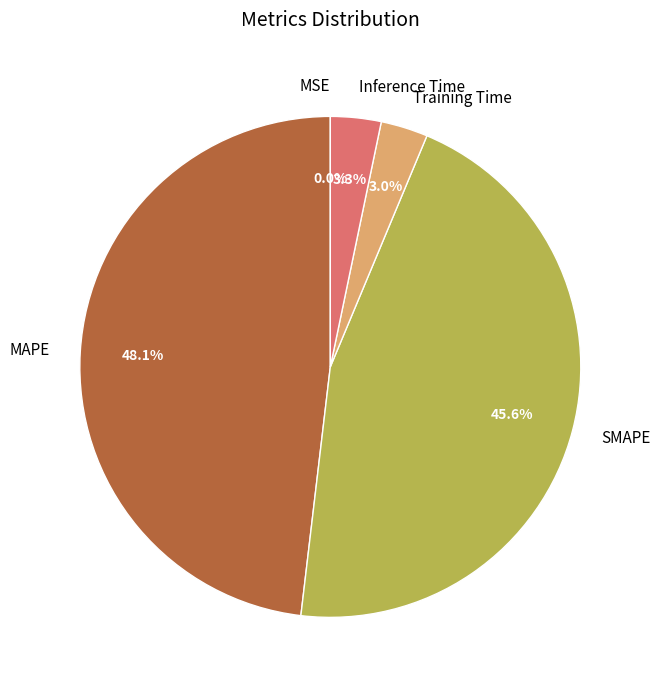

The SMAPE slice represents 55% of the pie. True or false?

False